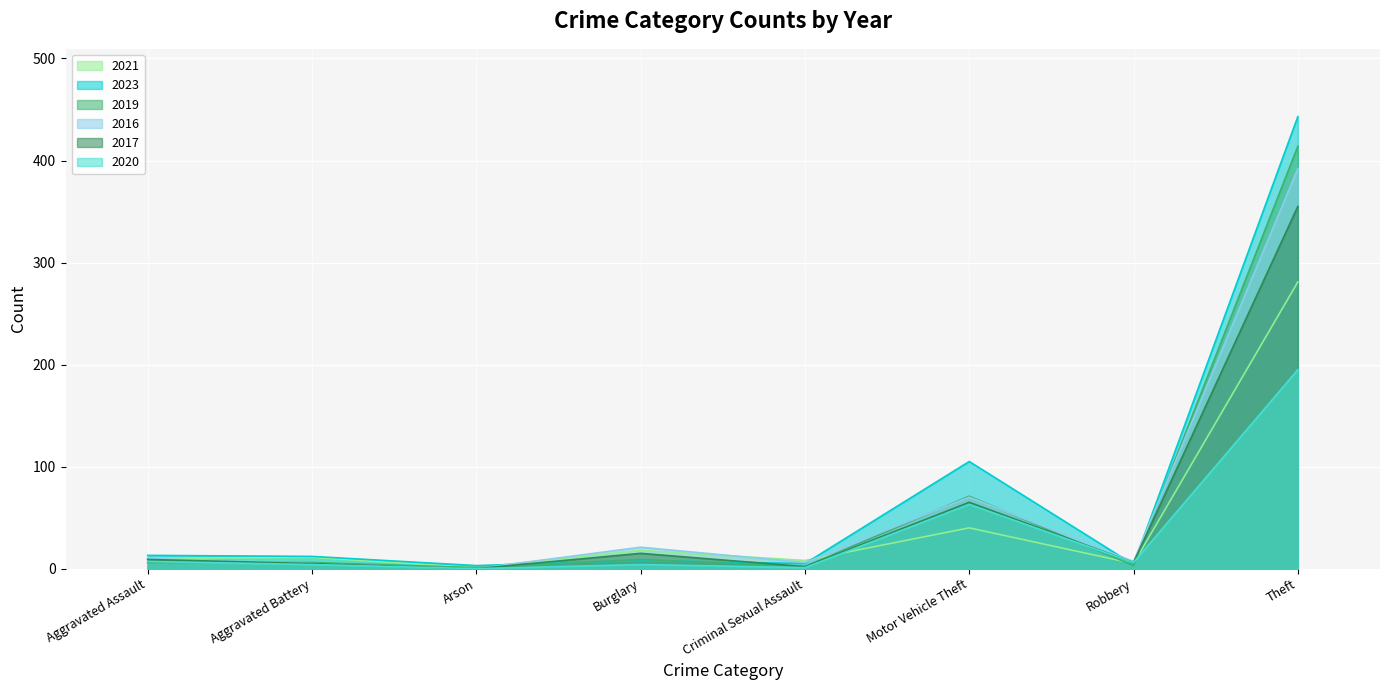

At which category does the chart reach its minimum across all series?

Arson